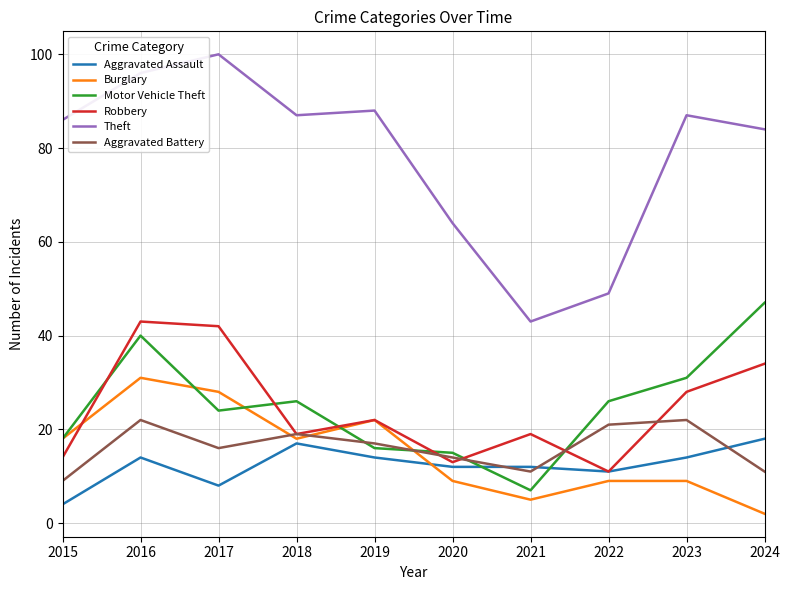

At which category does the chart reach its minimum across all series?

2024